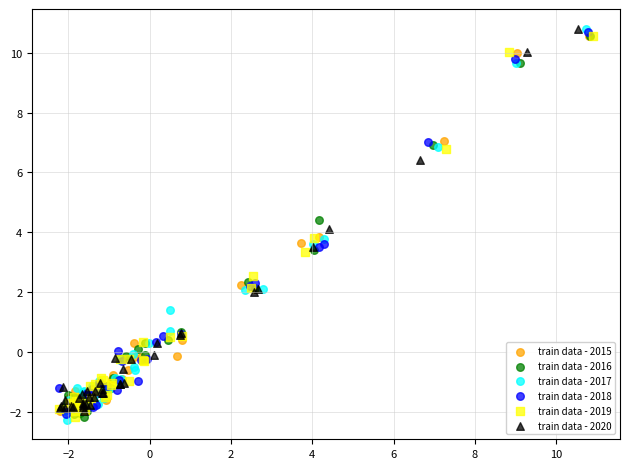

What are all the series names shown in the legend?

train data - 2015, train data - 2016, train data - 2017, train data - 2018, train data - 2019, train data - 2020